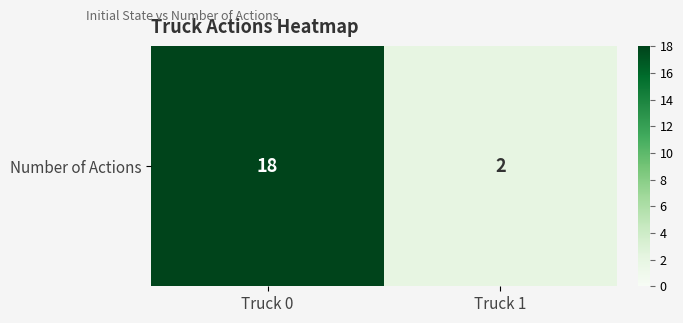

List the labels in order of value, largest first.

Truck 0, Truck 1